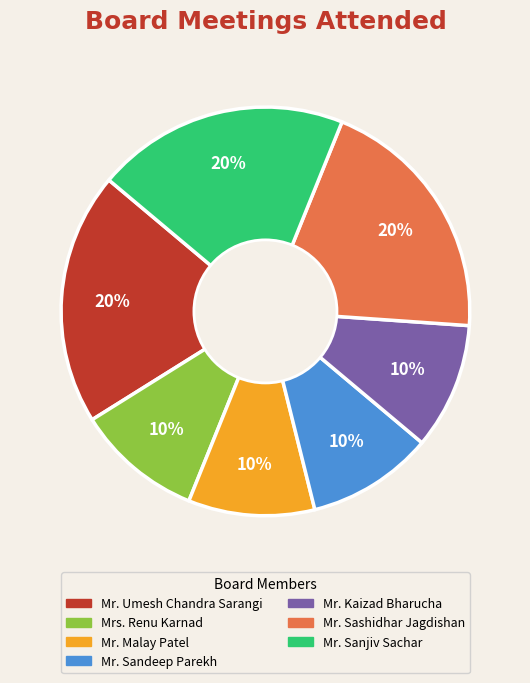

Do Mr. Sanjiv Sachar and Mrs. Renu Karnad together represent more than half of the pie?

No